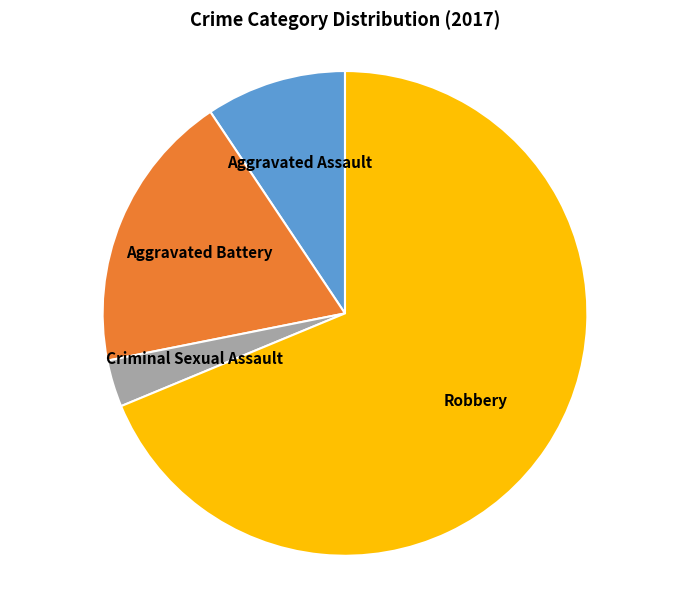

Is there a majority slice in this chart?

Yes